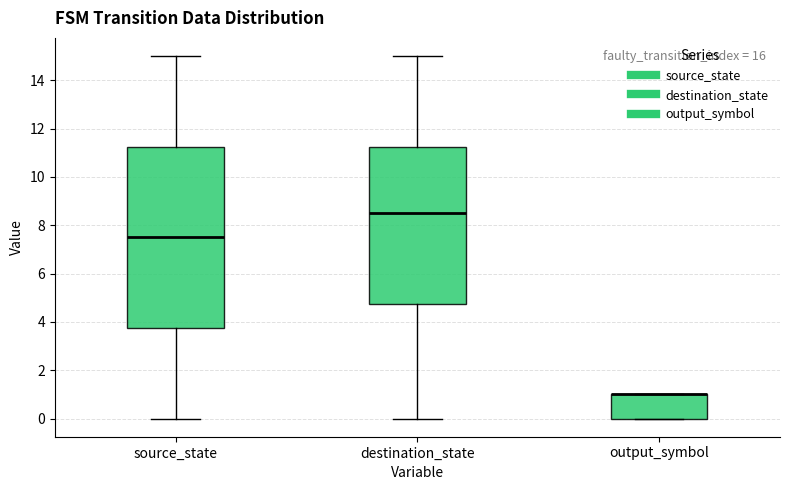

Reading left to right, read every box against the y-axis: the position of its median line, the range the box covers, and the ends of its whiskers. The values are not printed on the chart, so give them approximately, as read against the axis.

source_state: median 7.6, box 3.8 to 11.2, whiskers 0.0 to 15.0
destination_state: median 8.6, box 4.8 to 11.2, whiskers 0.0 to 15.0
output_symbol: median 1.0 (drawn on the box's upper edge), box 0.0 to 1.0, whiskers 0.0 to 1.0